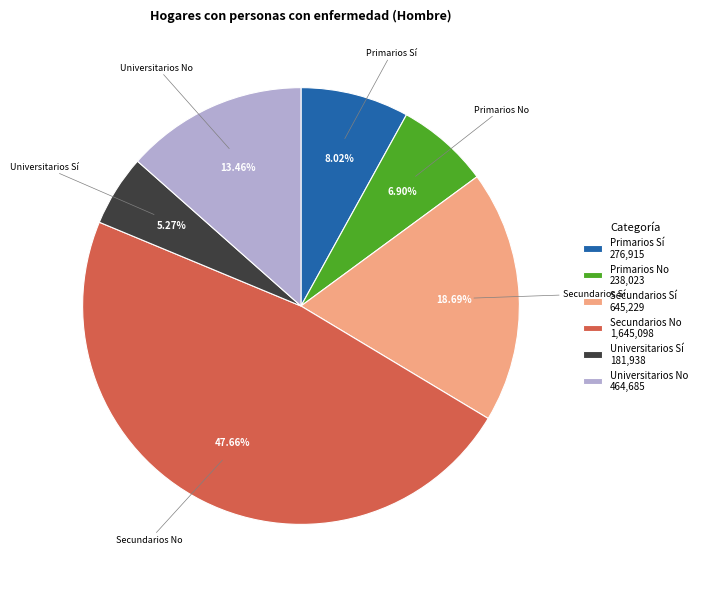

Which slice is the smallest?

Universitarios Sí